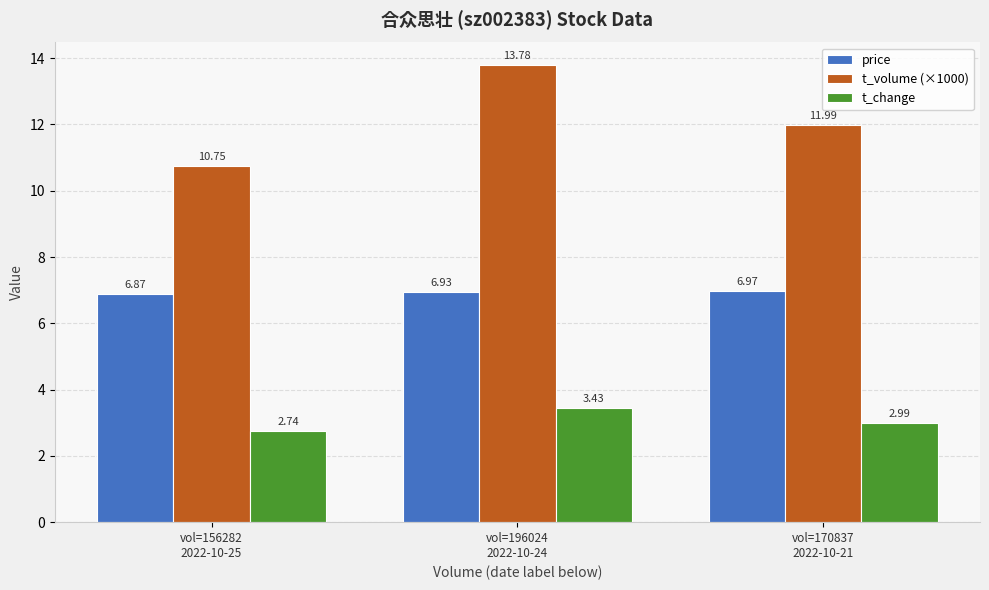

Read the t_volume (×1000) value at vol=170837
2022-10-21.

12.0